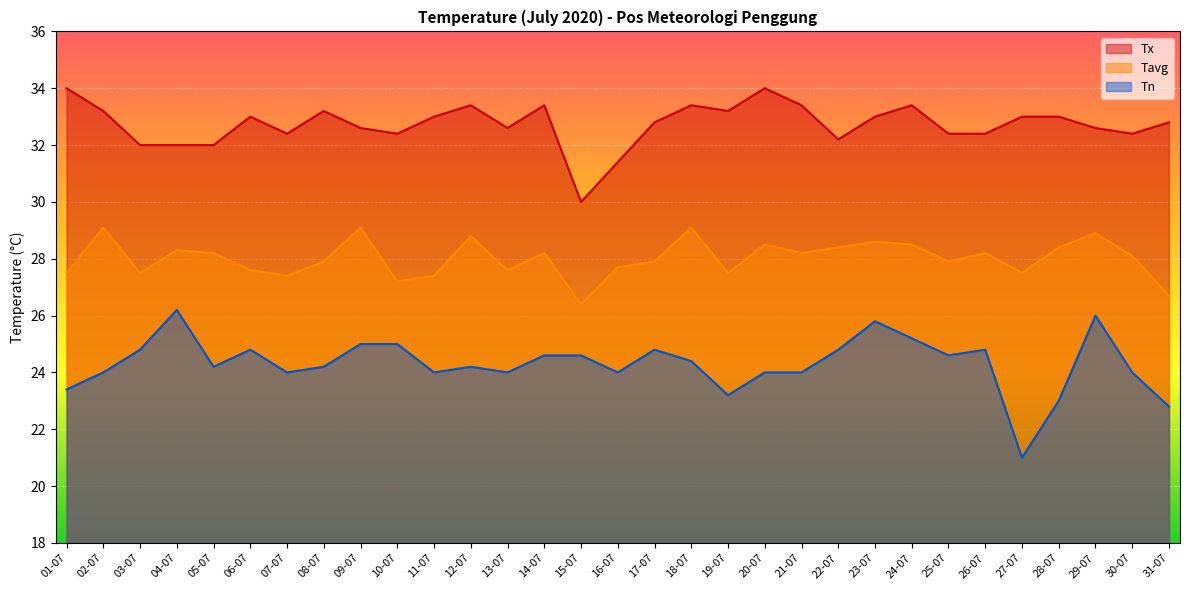

How many values in the Tx series are below 32?

2